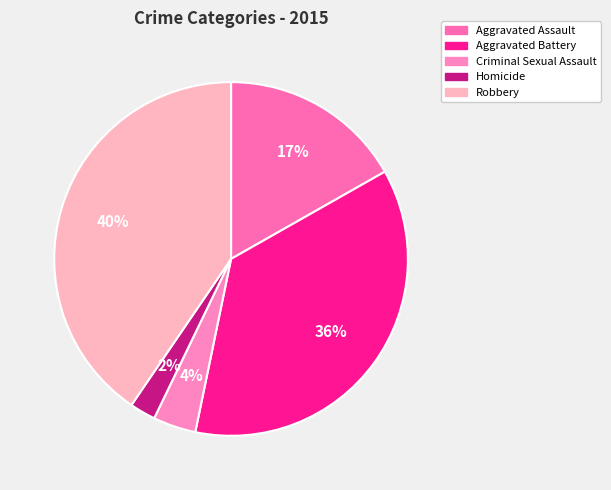

Which slice is the largest?

Robbery